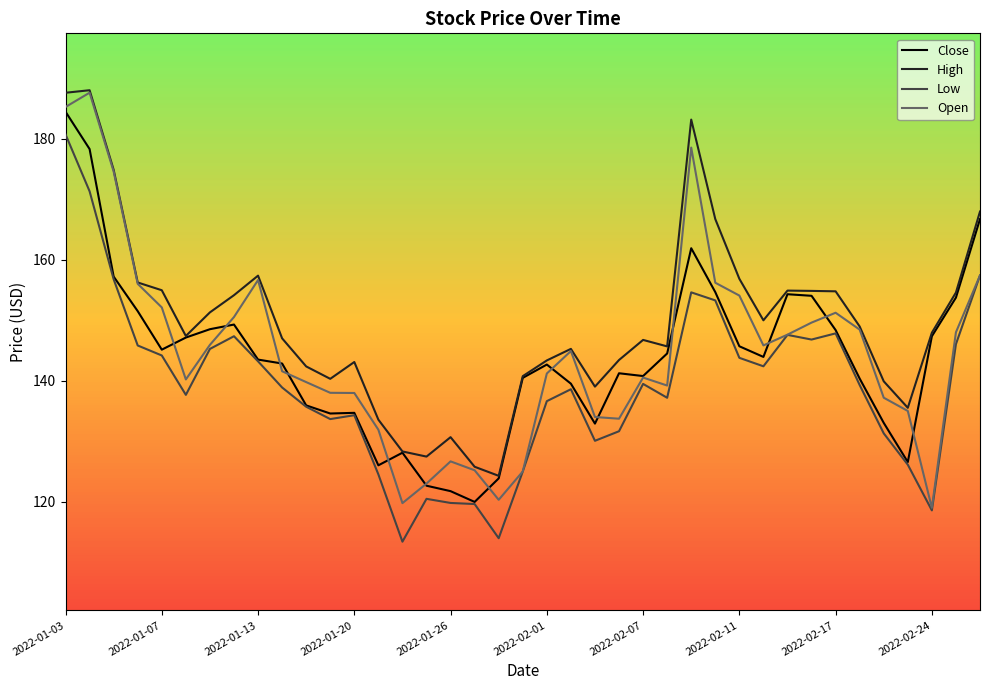

What is the difference between the second highest and second lowest values in the Open series?

65.5